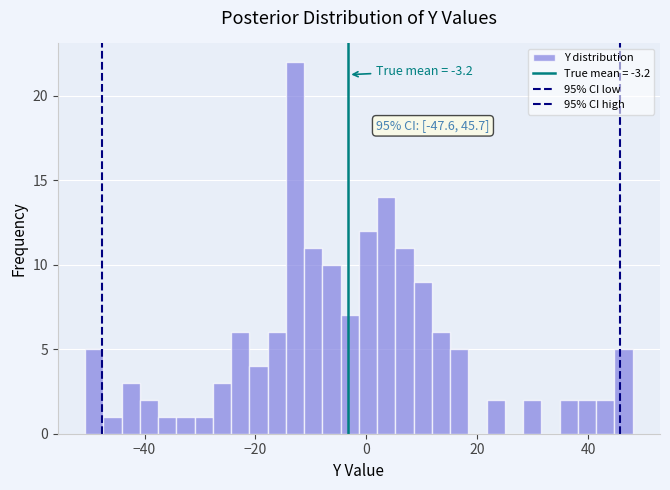

Read against the x-axis, roughly where is the centre of the tallest bar?

-12